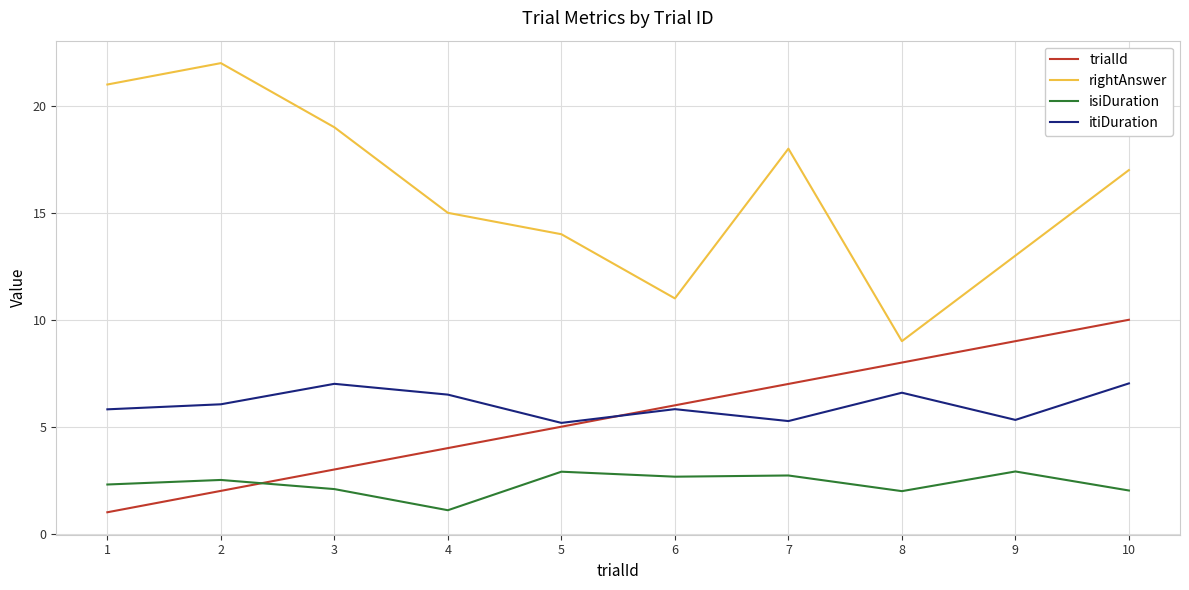

List the labels in order of rightAnswer value, largest first.

2, 1, 3, 7, 10, 4, 5, 9, 6, 8